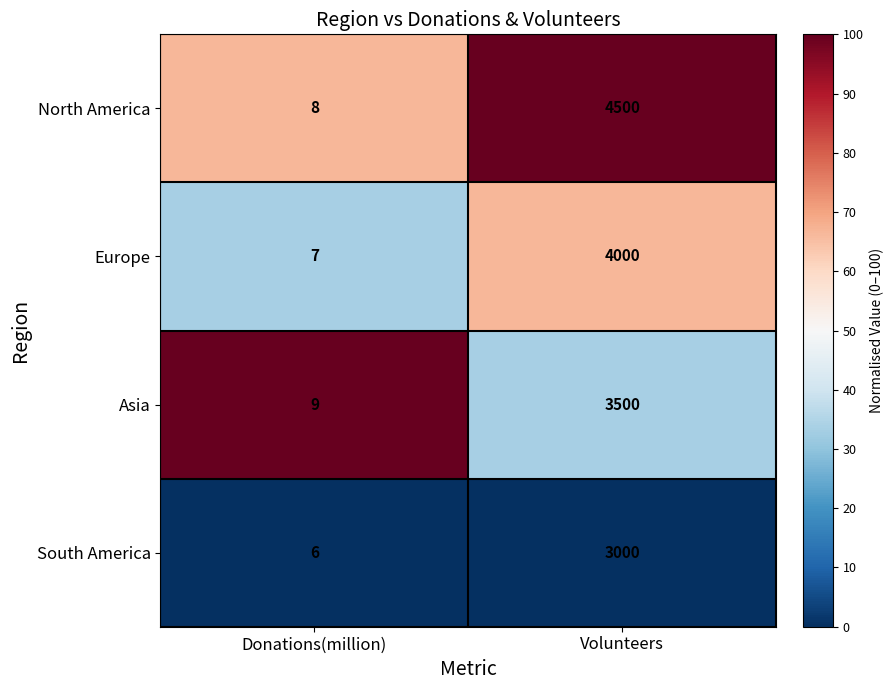

What is the total value across all series at Volunteers?

15000